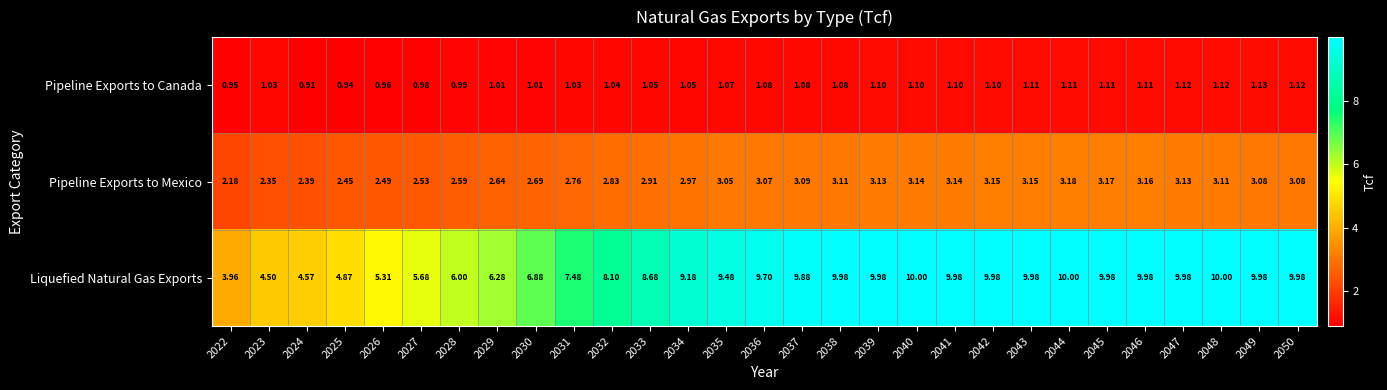

Which label corresponds to the smallest value in the chart?

2024